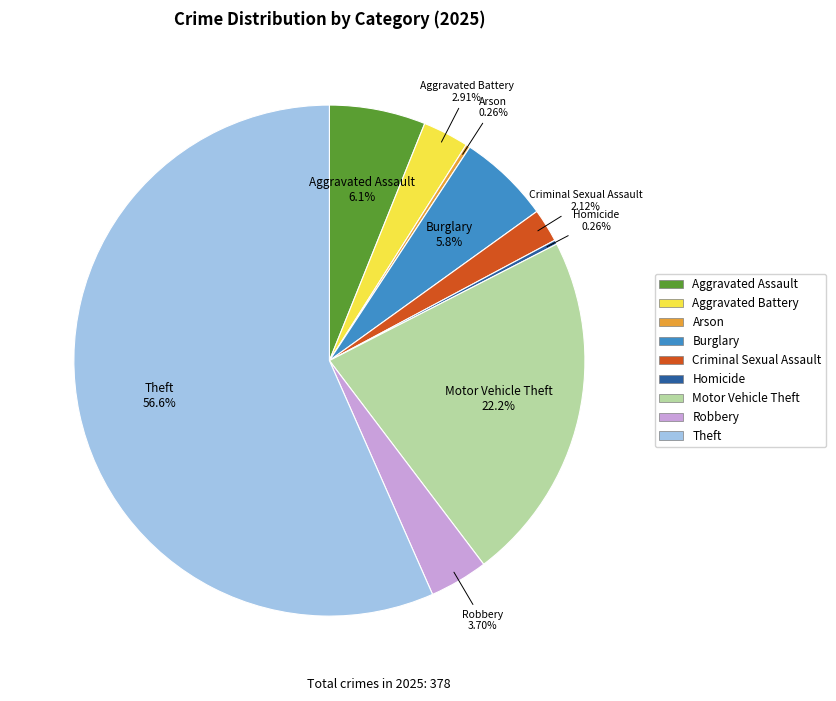

Which slice is the largest?

Theft